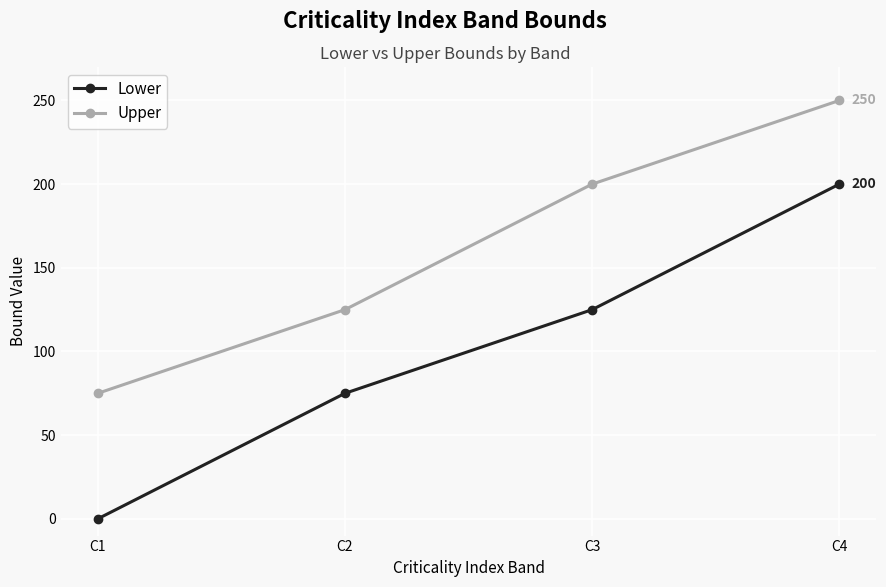

How many values in Lower are above zero?

3